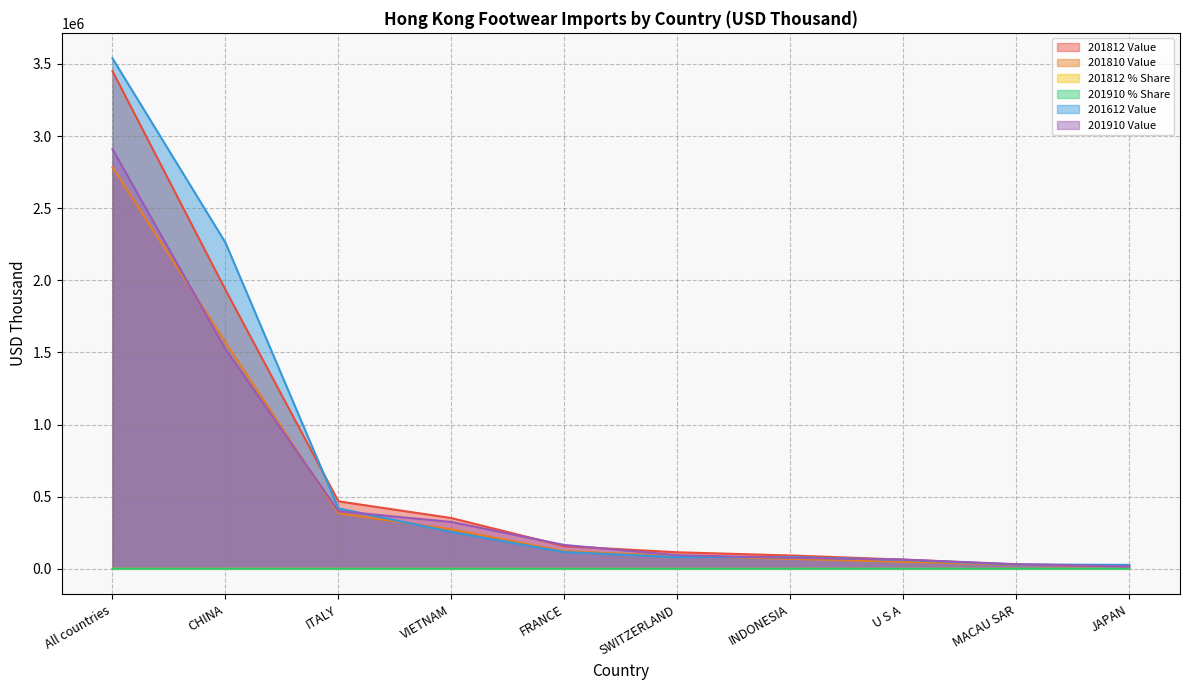

At which label is 201812 Value closest to 1736432?

CHINA